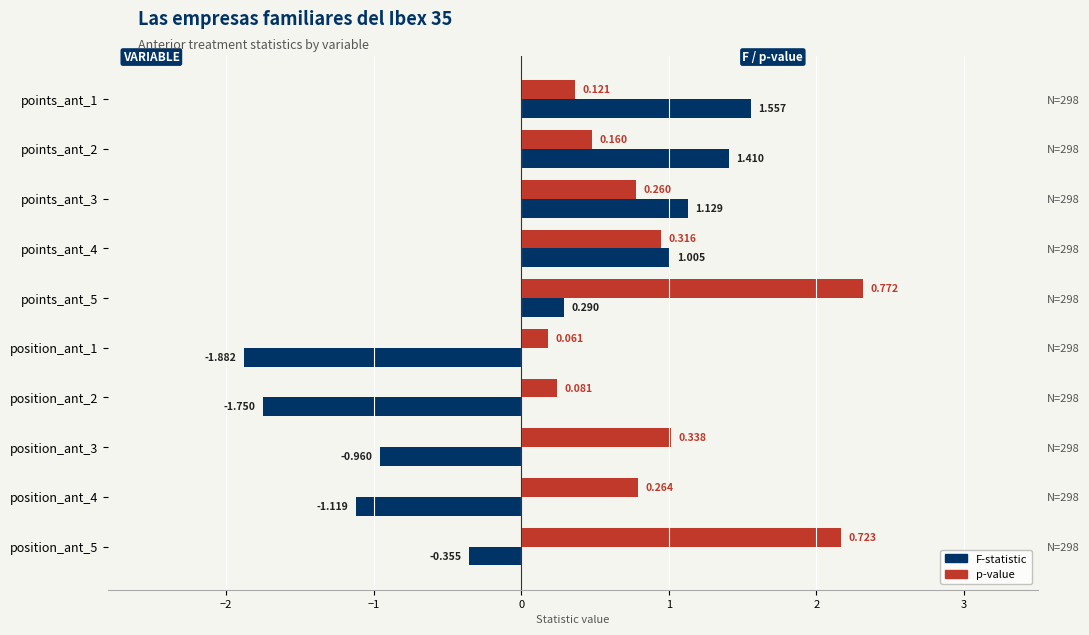

The p-value (×3) series shows 3.7 at position_ant_5. True or false?

False